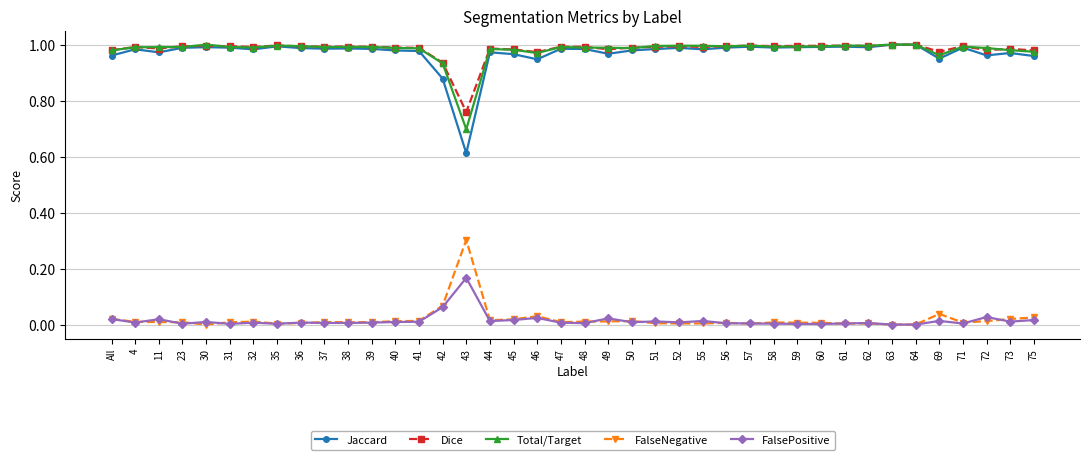

Which series has the largest range (max minus min)?

Jaccard